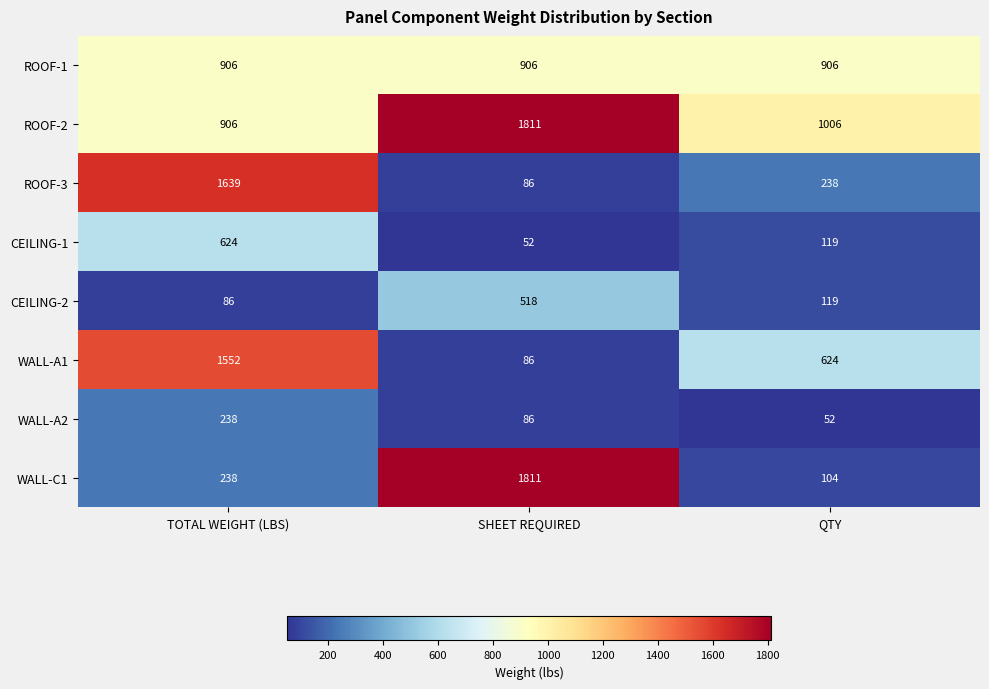

Rank the categories by WALL-A1 value from lowest to highest.

SHEET REQUIRED, QTY, TOTAL WEIGHT (LBS)